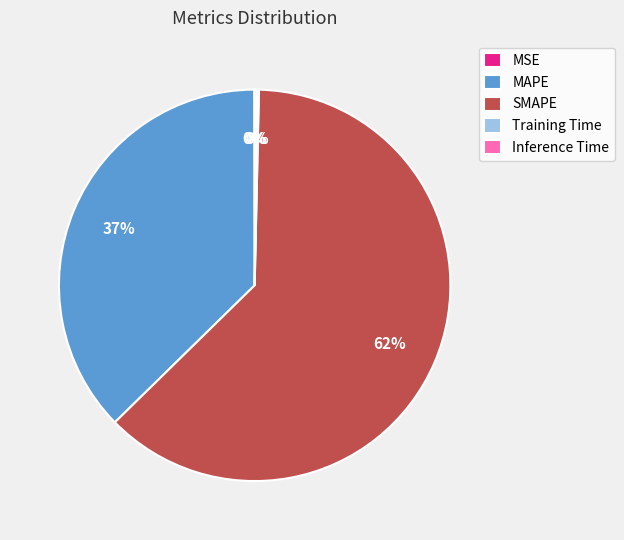

Which category has the biggest portion of the pie?

SMAPE